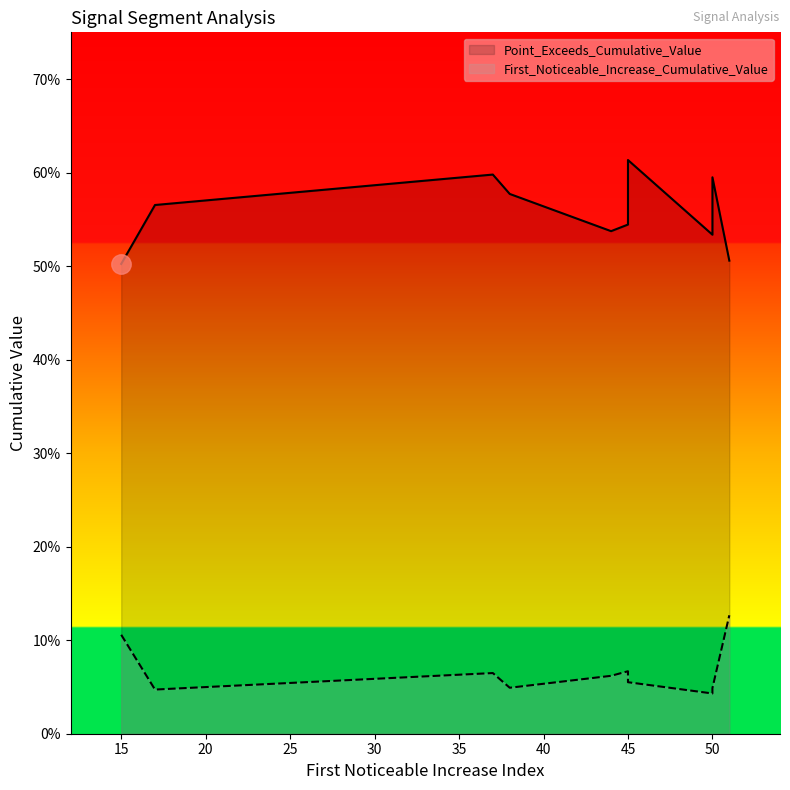

Which category has the highest value in the Point_Exceeds_Cumulative_Value series?

45